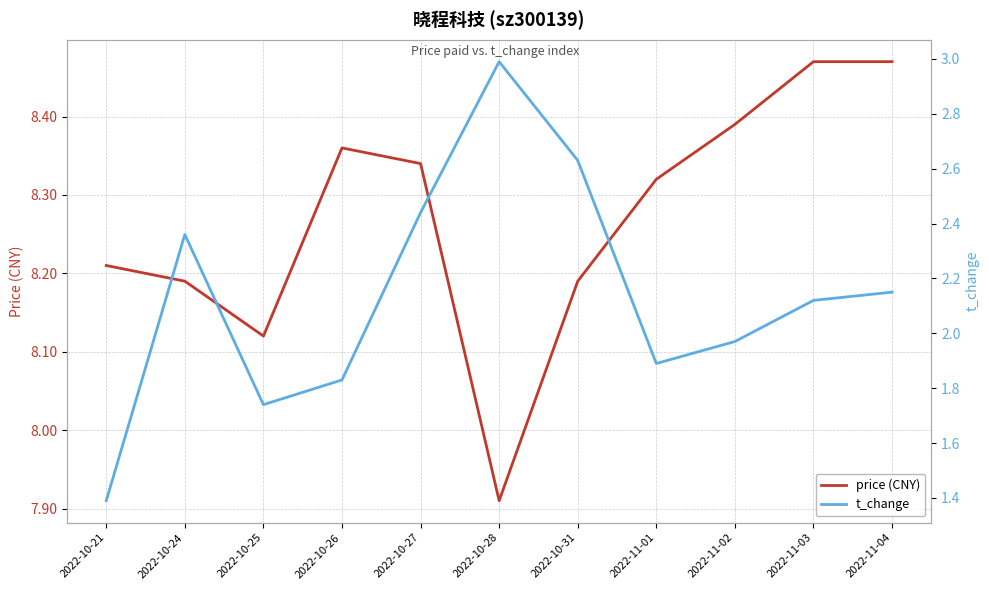

At which label does price (CNY) reach its minimum?

2022-10-28